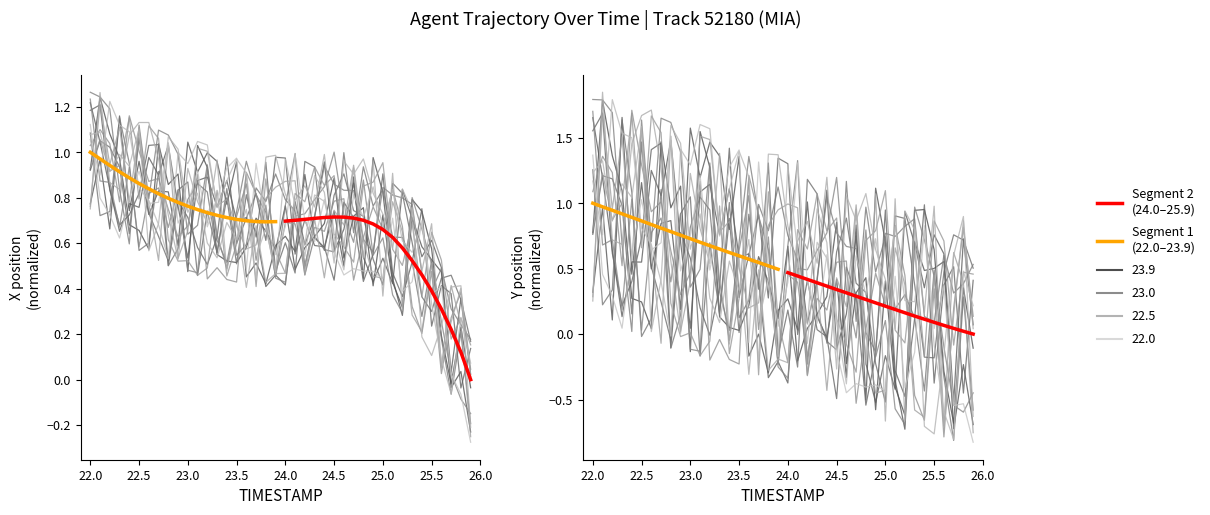

Which has a higher value, 26.0 or 21.5?

21.5